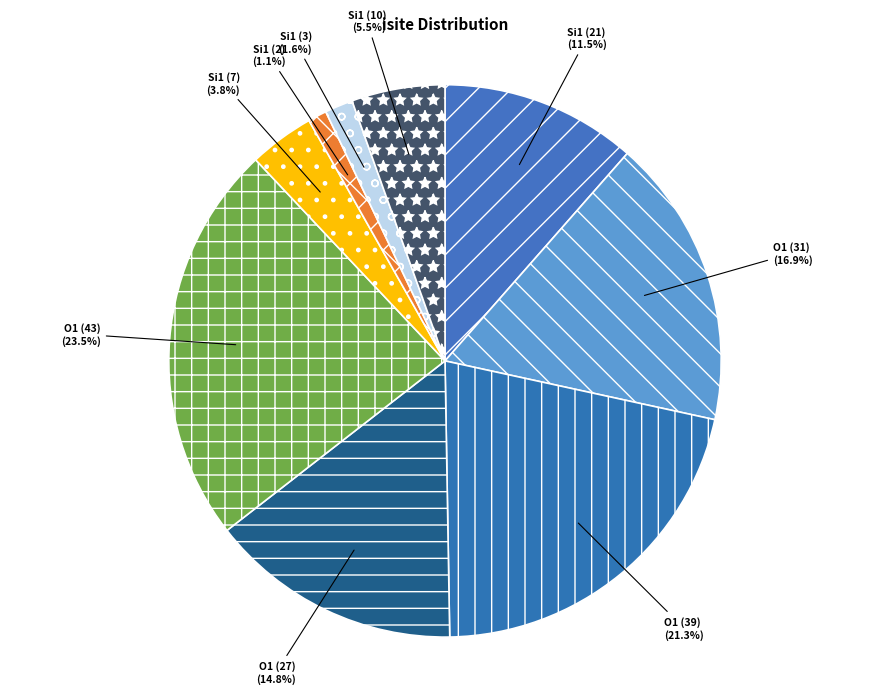

Which category has the biggest portion of the pie?

Row 4 (O1, isite=43)